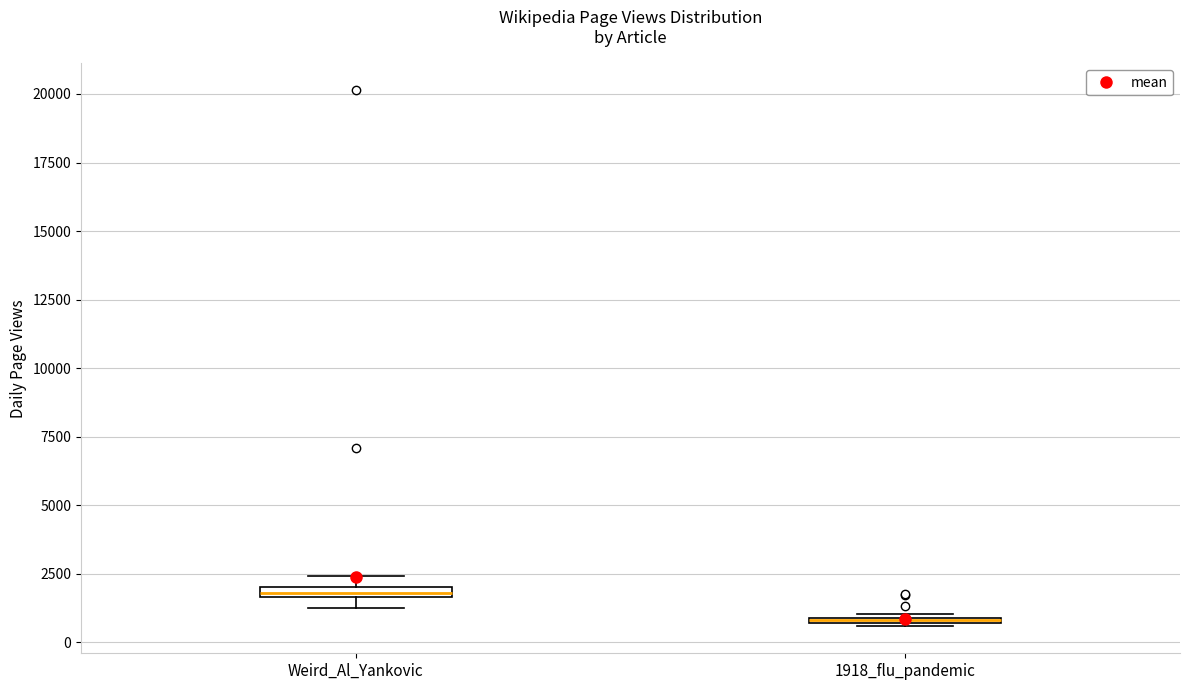

Where is the lower edge of the box for Weird_Al_Yankovic on the y-axis? The values are not printed on the chart, so give them approximately, as read against the axis.

1500